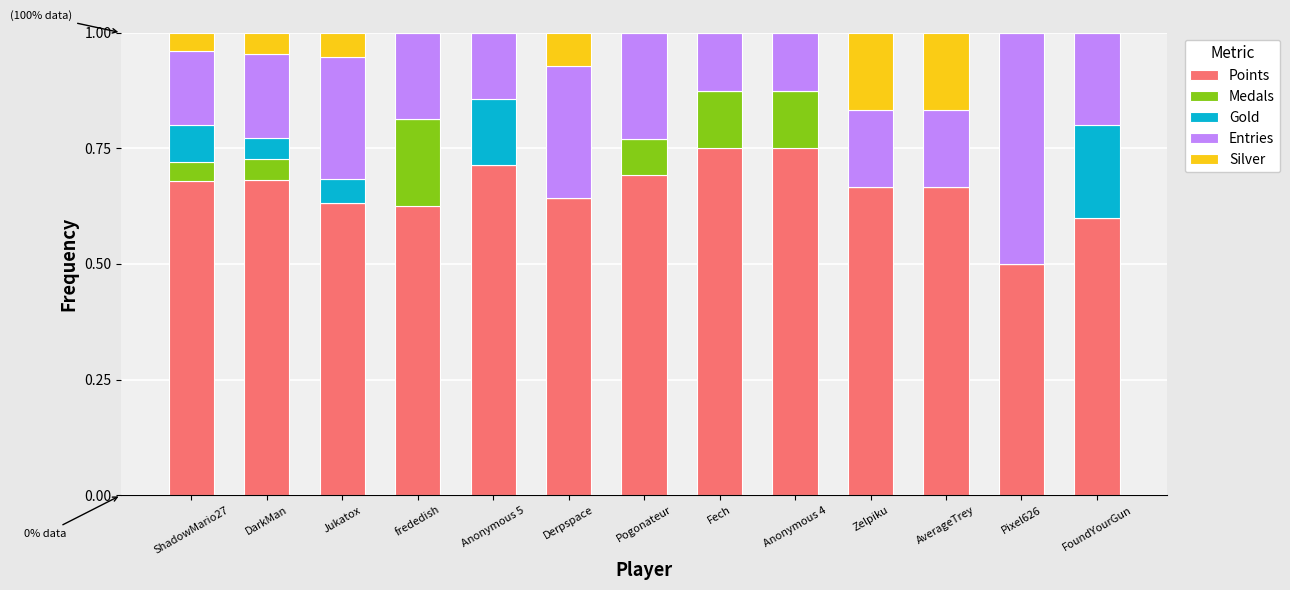

What is the total value across all series at FoundYourGun?

1.0